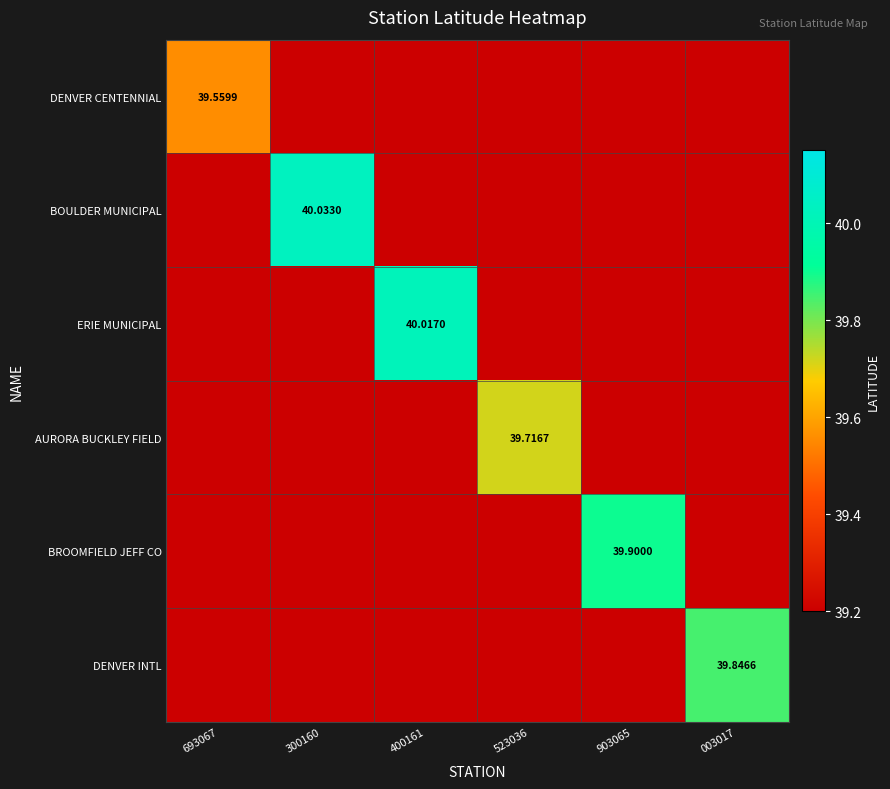

Is the value of AURORA BUCKLEY FIELD at 903065 greater than the value of DENVER INTL at 903065?

No